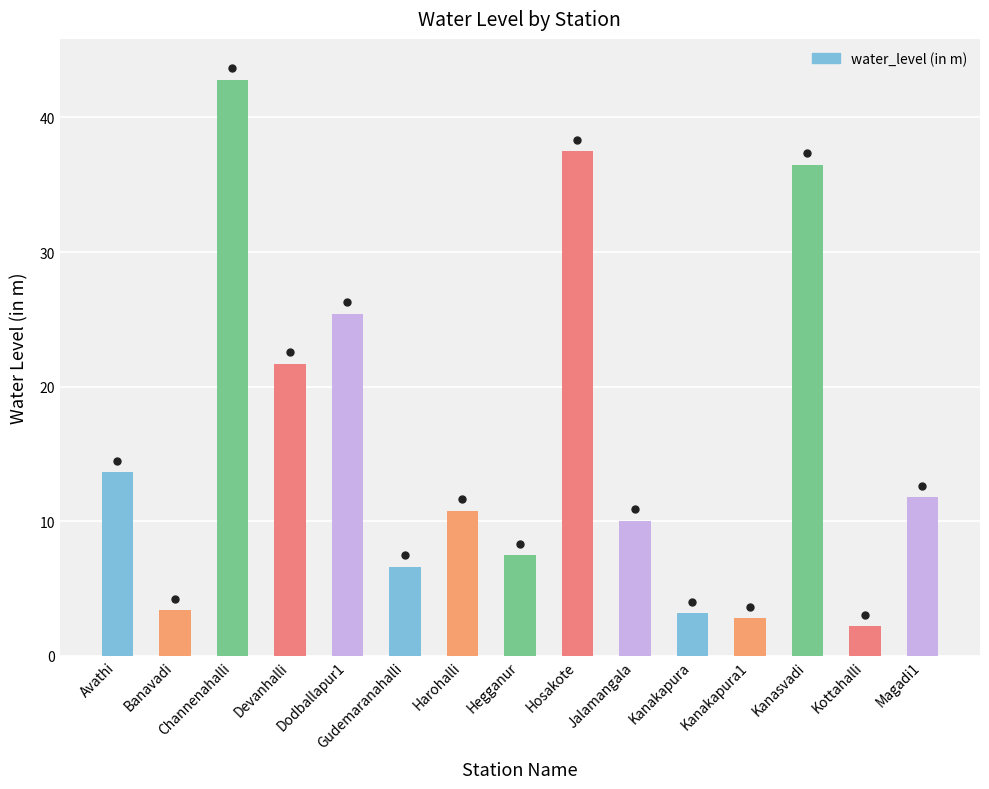

Which label corresponds to the largest value in the chart?

Channenahalli